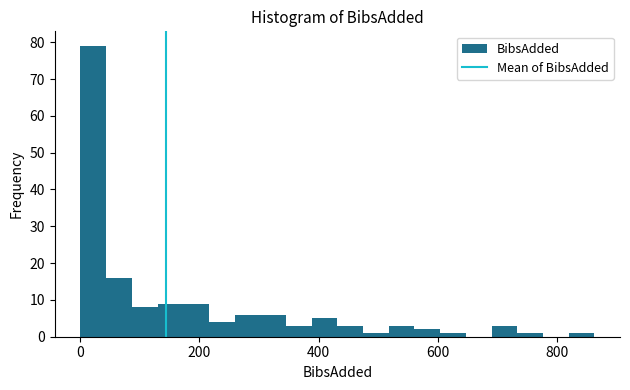

Read against the x-axis, roughly where is the centre of the tallest bar?

20